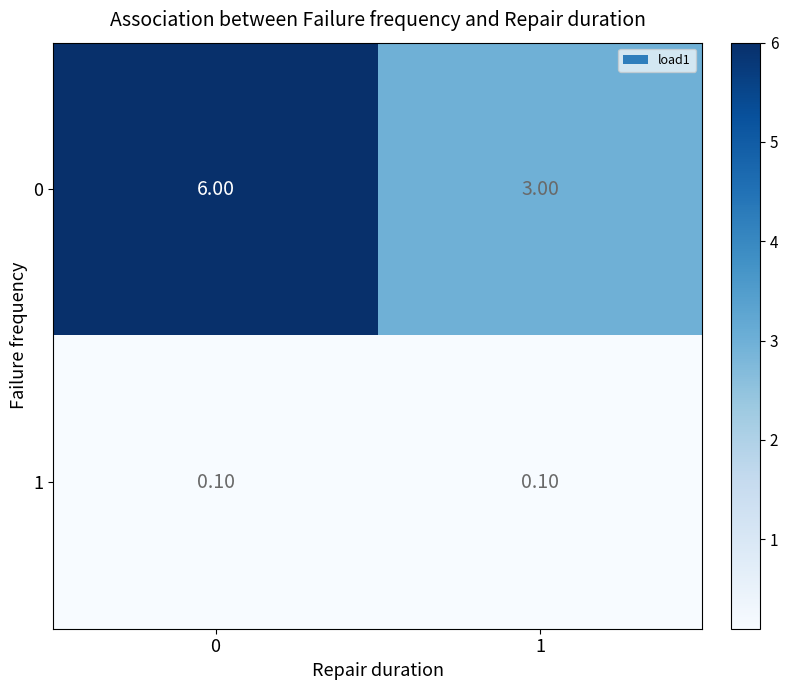

Count the number of categories in the chart.

2